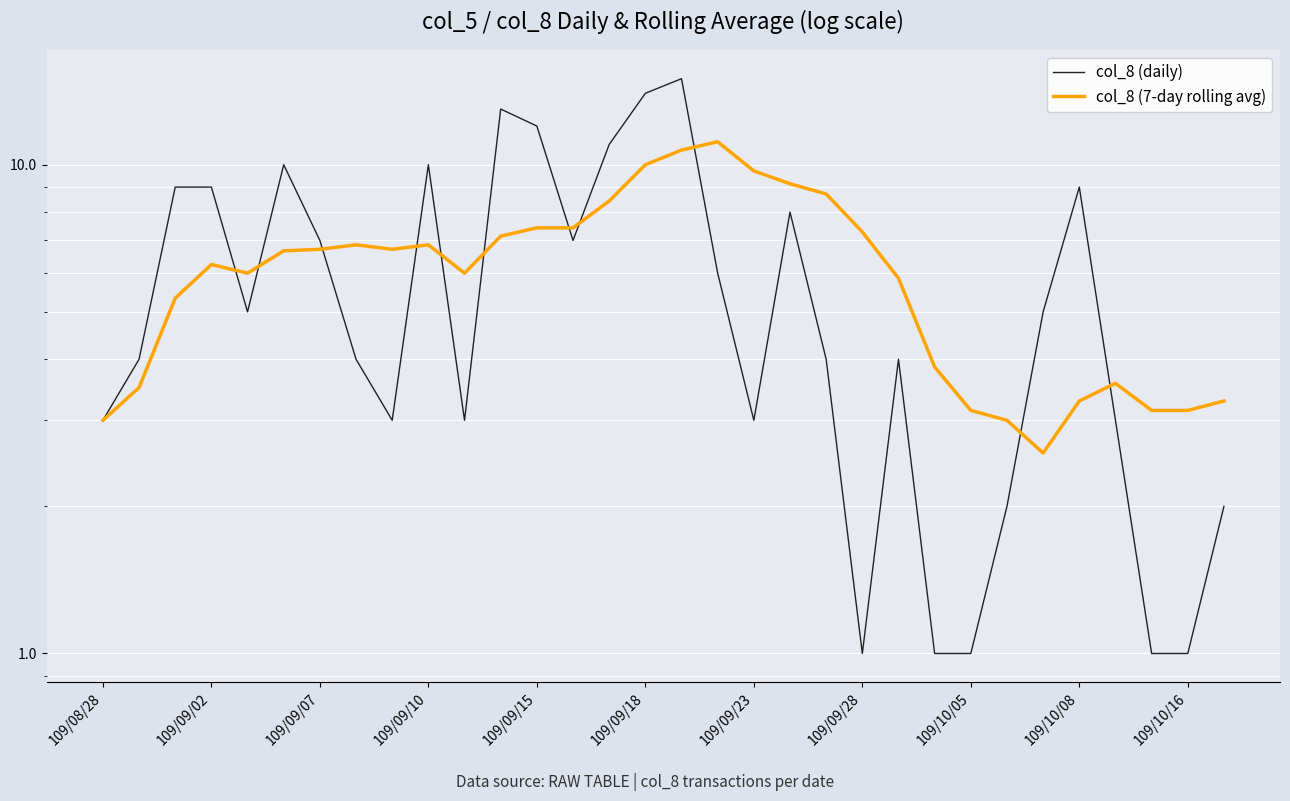

Between 109/10/05 and 14, which series saw the biggest shift?

col_8 (daily)